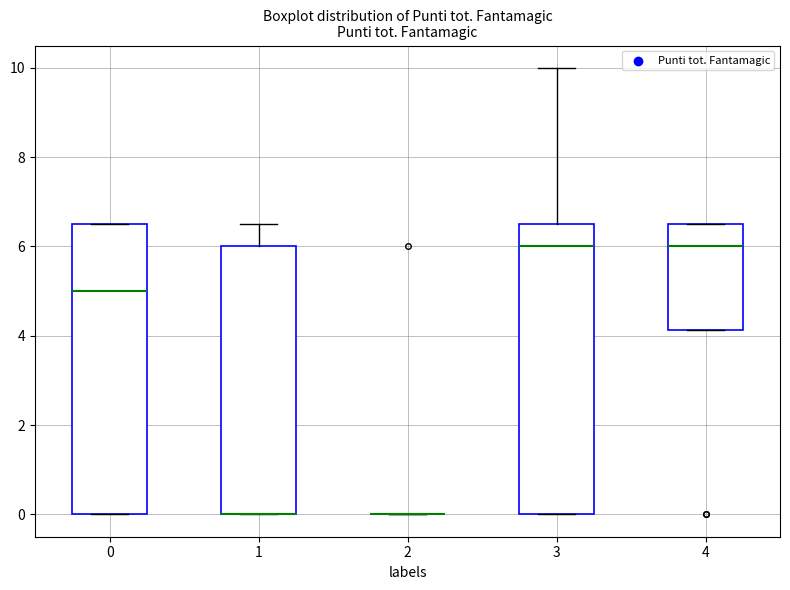

Reading left to right, transcribe this box plot: for each box, give where its median line is, the range the box spans, and where its two whiskers end, as read against the y-axis. The values are not printed on the chart, so give them approximately, as read against the axis.

0: median 5.0, box 0.0 to 6.6, whiskers 0.0 to 6.6
1: median 0.0 (drawn on the box's lower edge), box 0.0 to 6.0, whiskers 0.0 to 6.6
2: box collapsed to a line at 0.0, whiskers 0.0 to 0.0
3: median 6.0, box 0.0 to 6.6, whiskers 0.0 to 10.0
4: median 6.0, box 4.2 to 6.6, whiskers 4.2 to 6.6